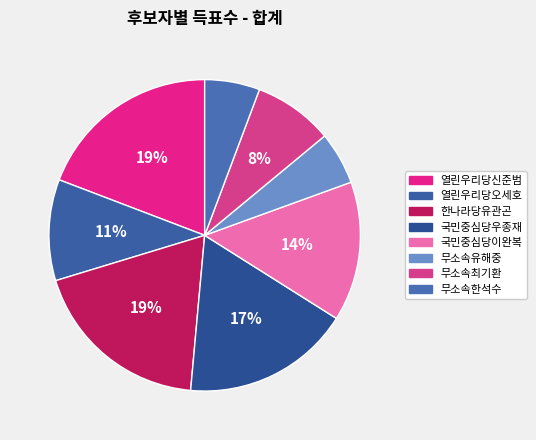

Approximately how many times larger is the value at 무소속유해중 compared to 국민중심당우종재?

0.3